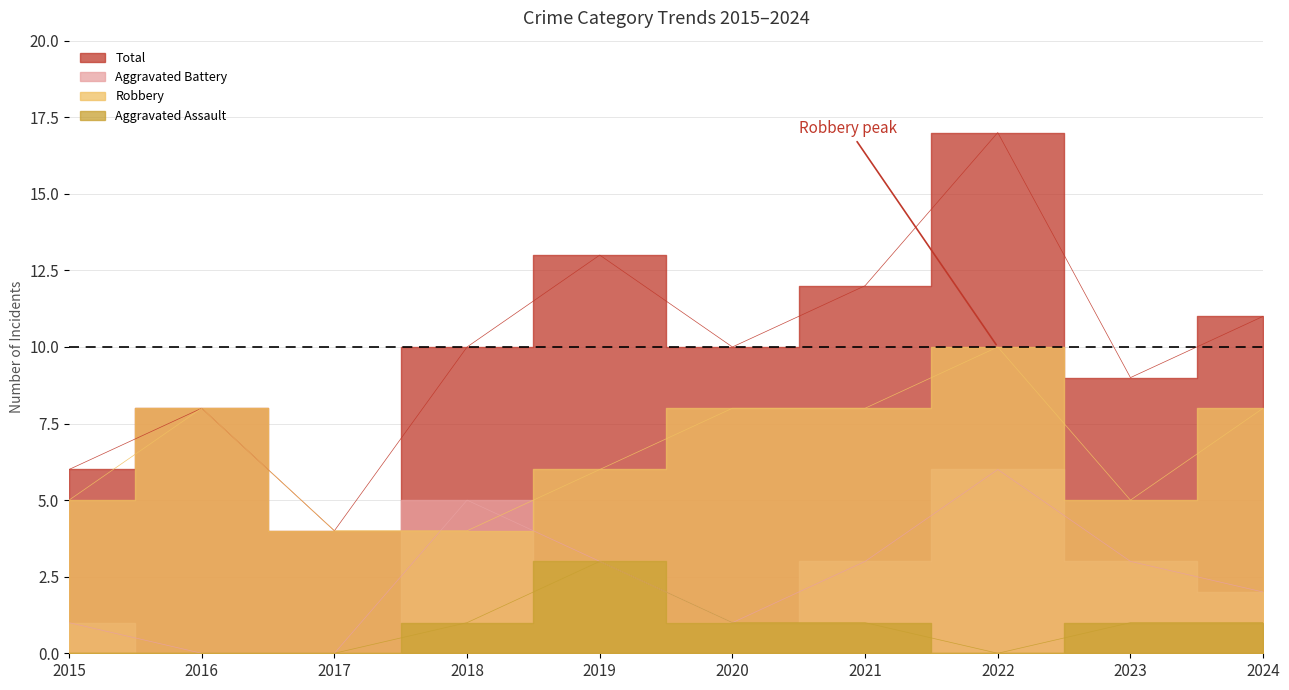

What is the difference between the highest and lowest values at 2019?

10